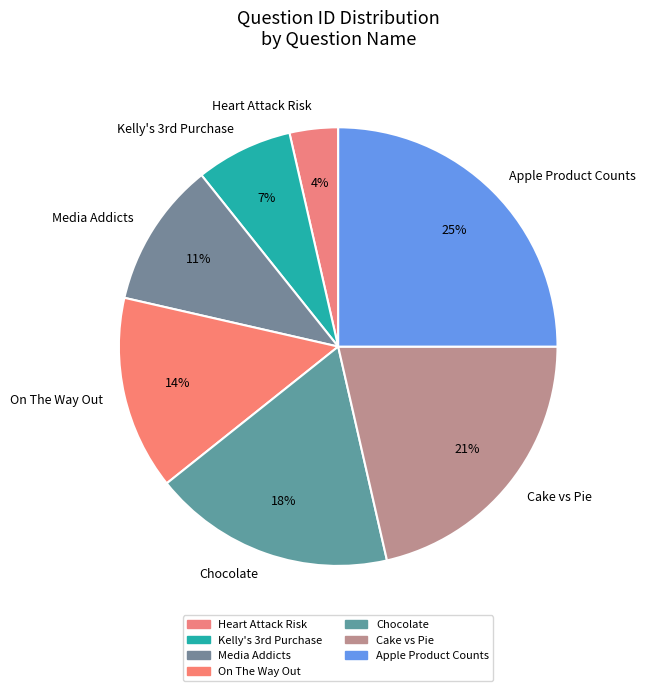

To the nearest percent, what percentage of the pie is Media Addicts?

11%